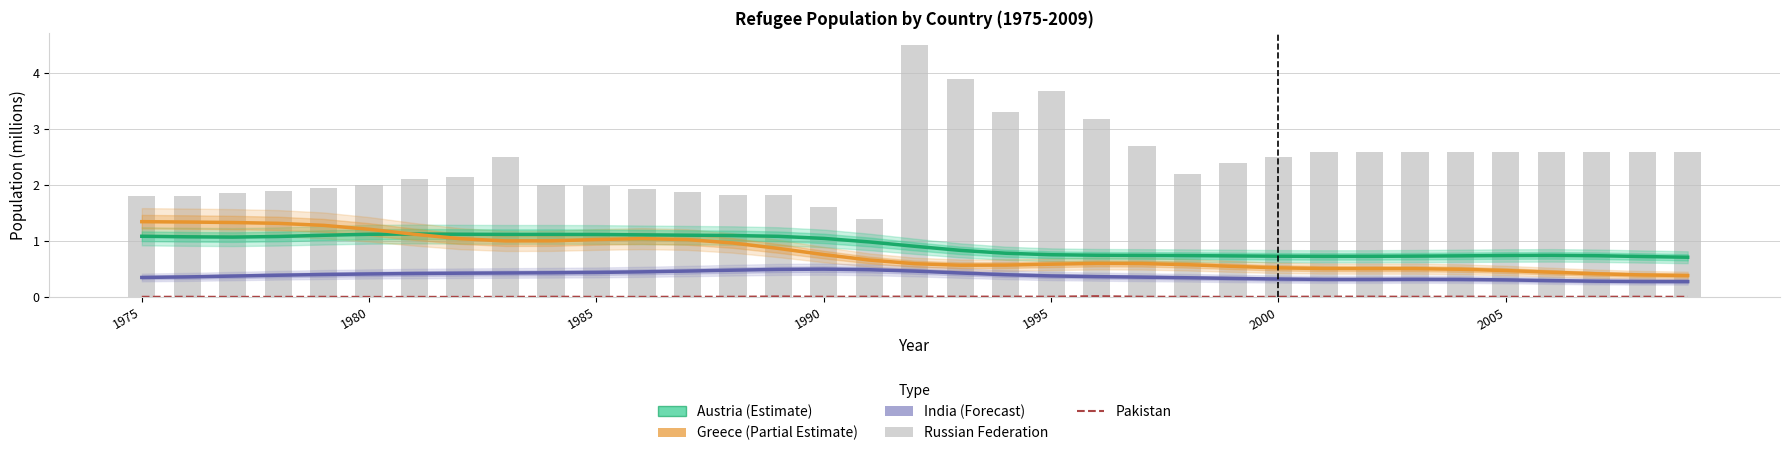

Which series has the widest spread of values?

Russian Federation